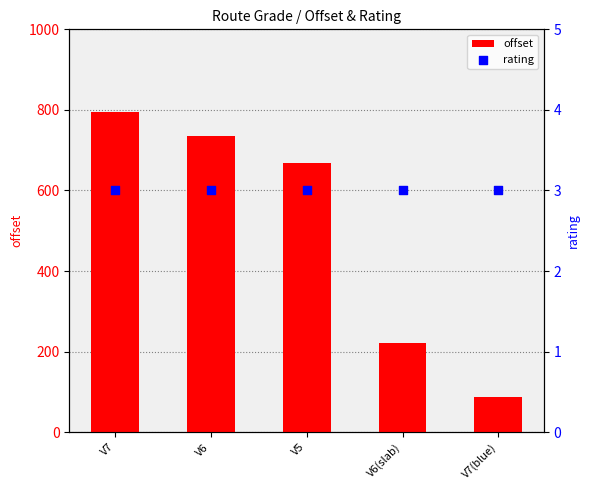

Which series contains the highest Y value?

offset